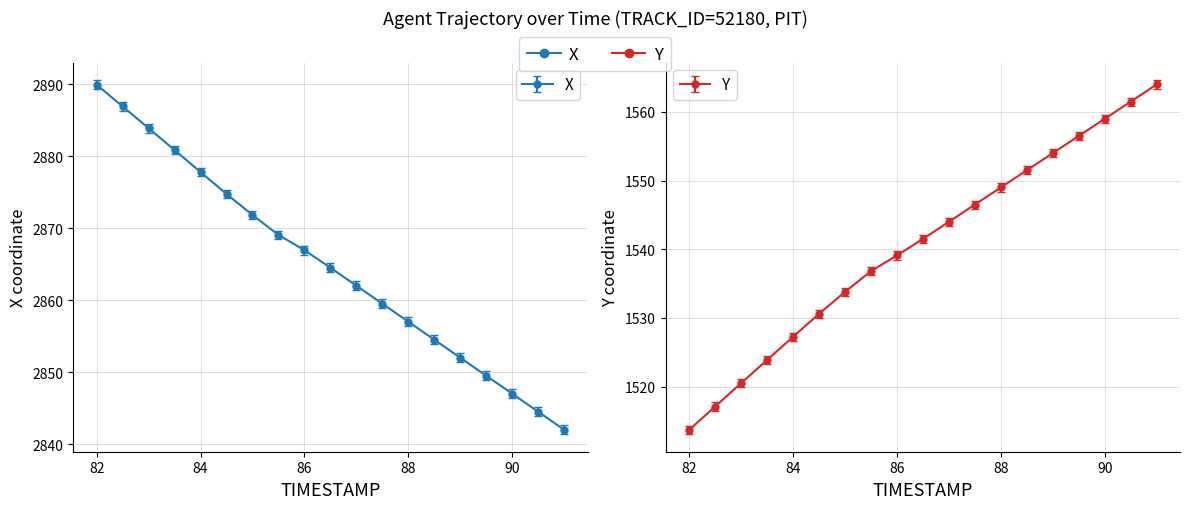

What is the highest value of the X series?

2889.9